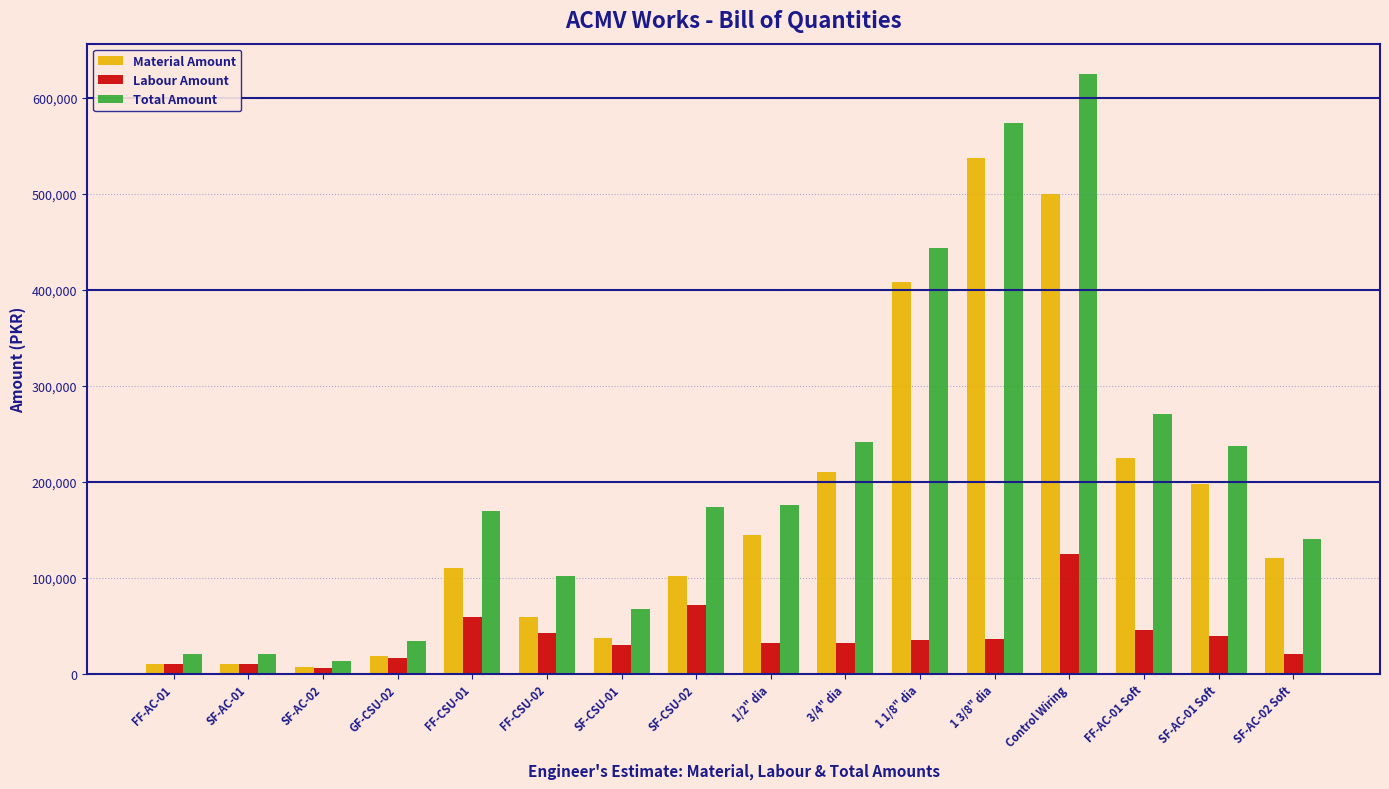

What is the minimum value shown in the chart?

6000